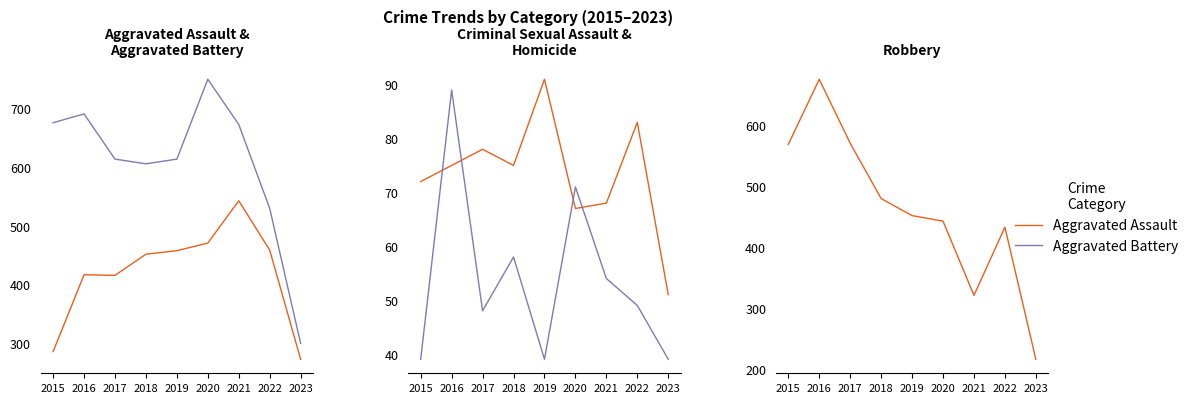

Is it true that Aggravated Assault equals 417 at 2016?

True